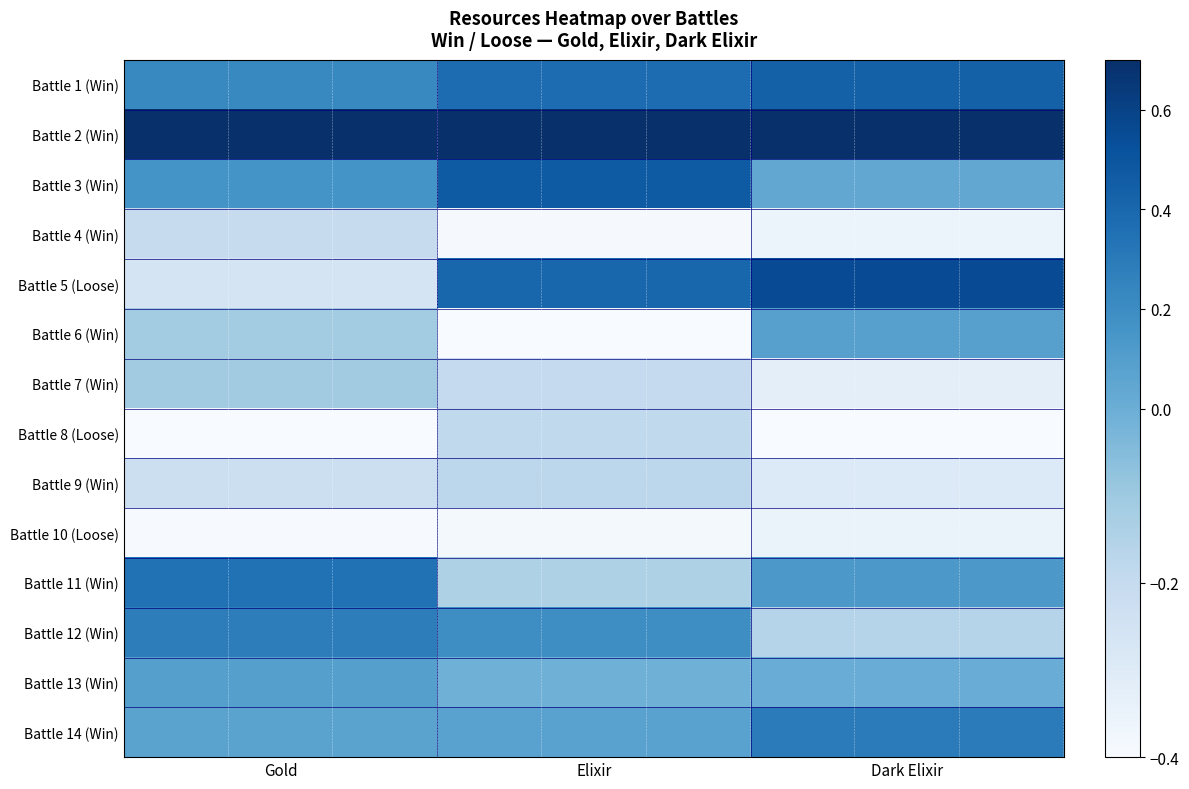

At which category does the chart reach its minimum across all series?

Elixir